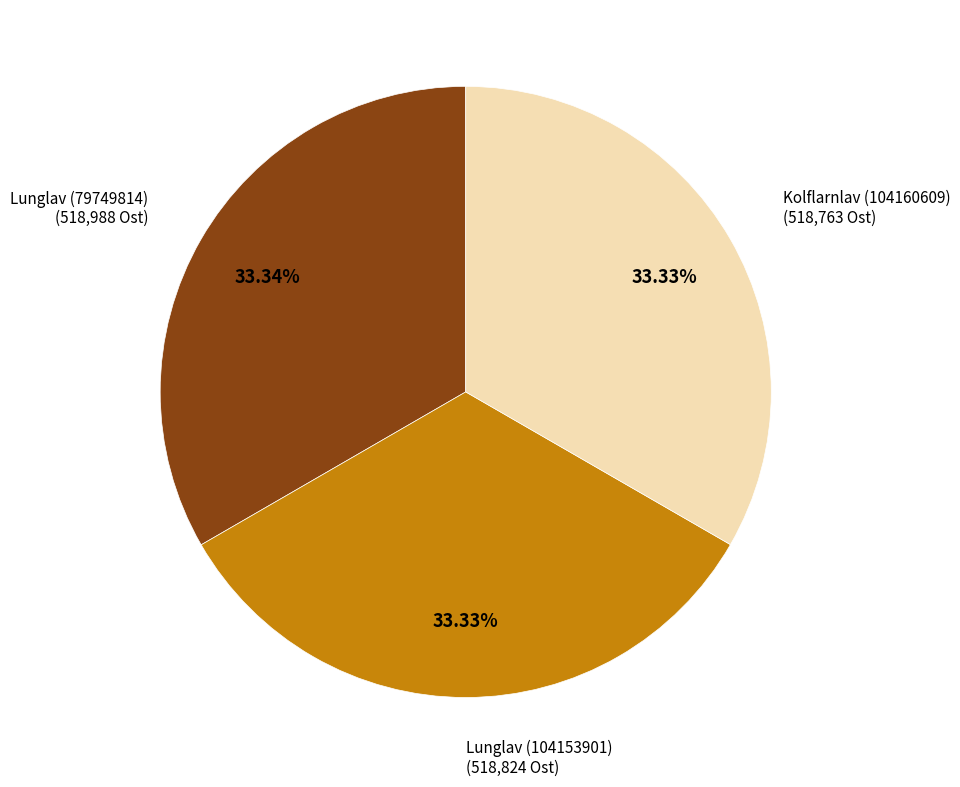

Is there any slice that represents more than half of the pie?

No